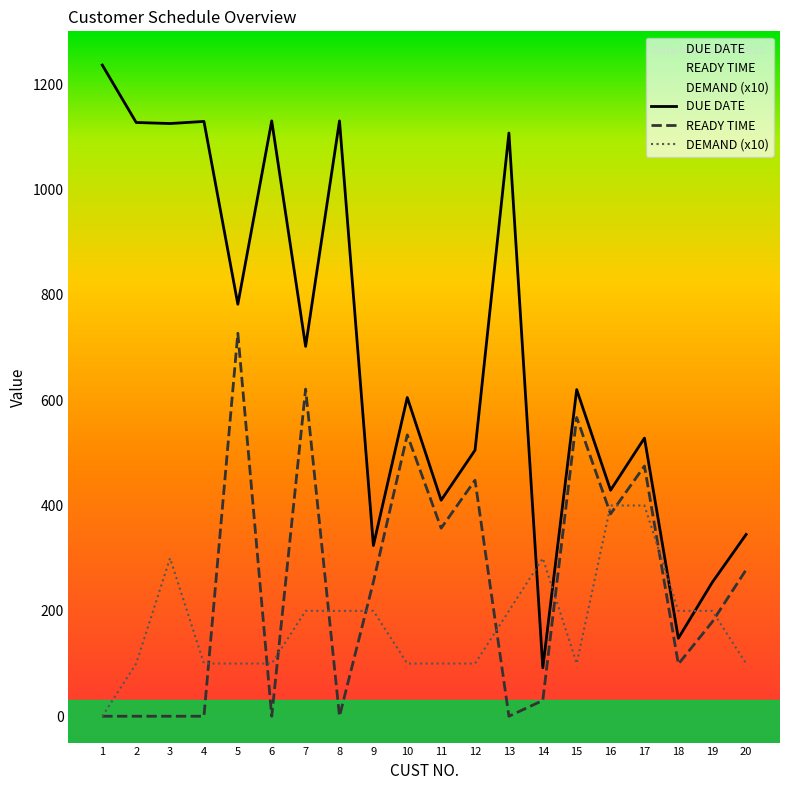

Does the chart display data point markers on the line(s)?

No